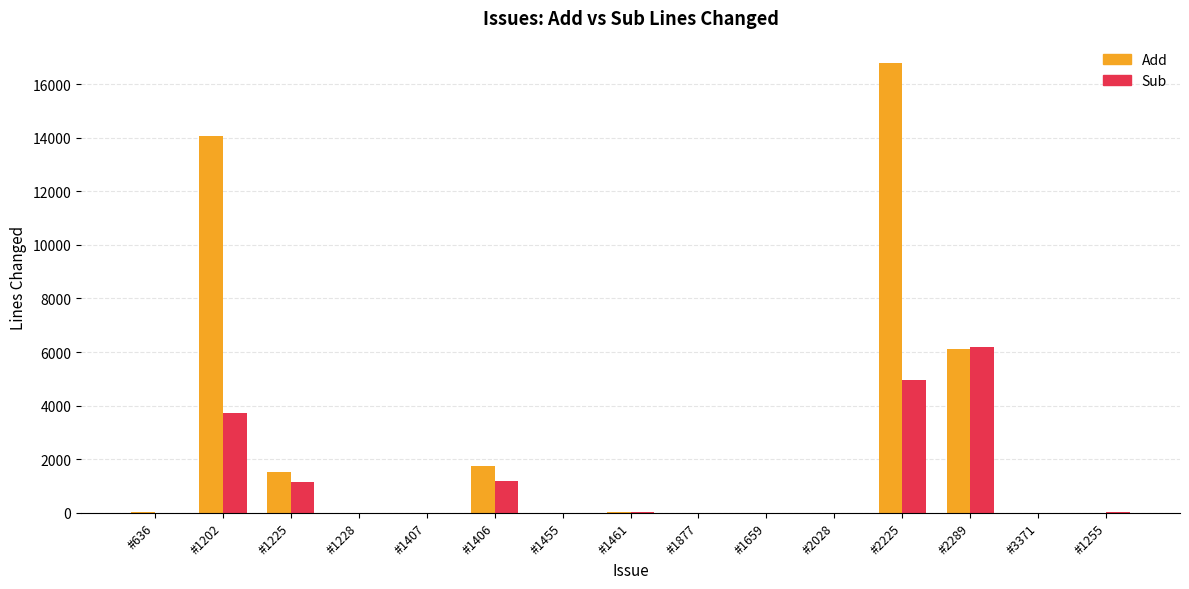

At which label is Sub closest to 3092?

#1202